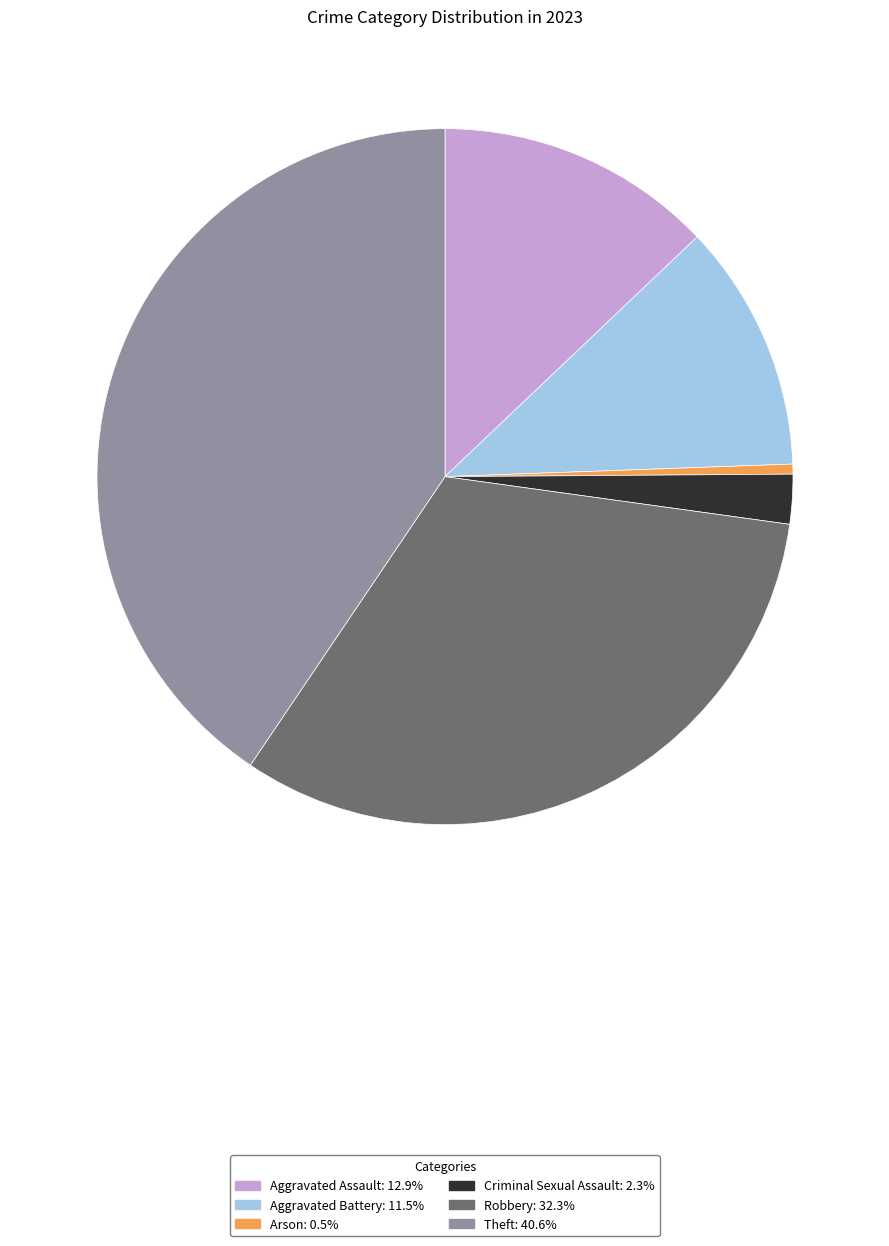

How many slices are in this pie chart?

6